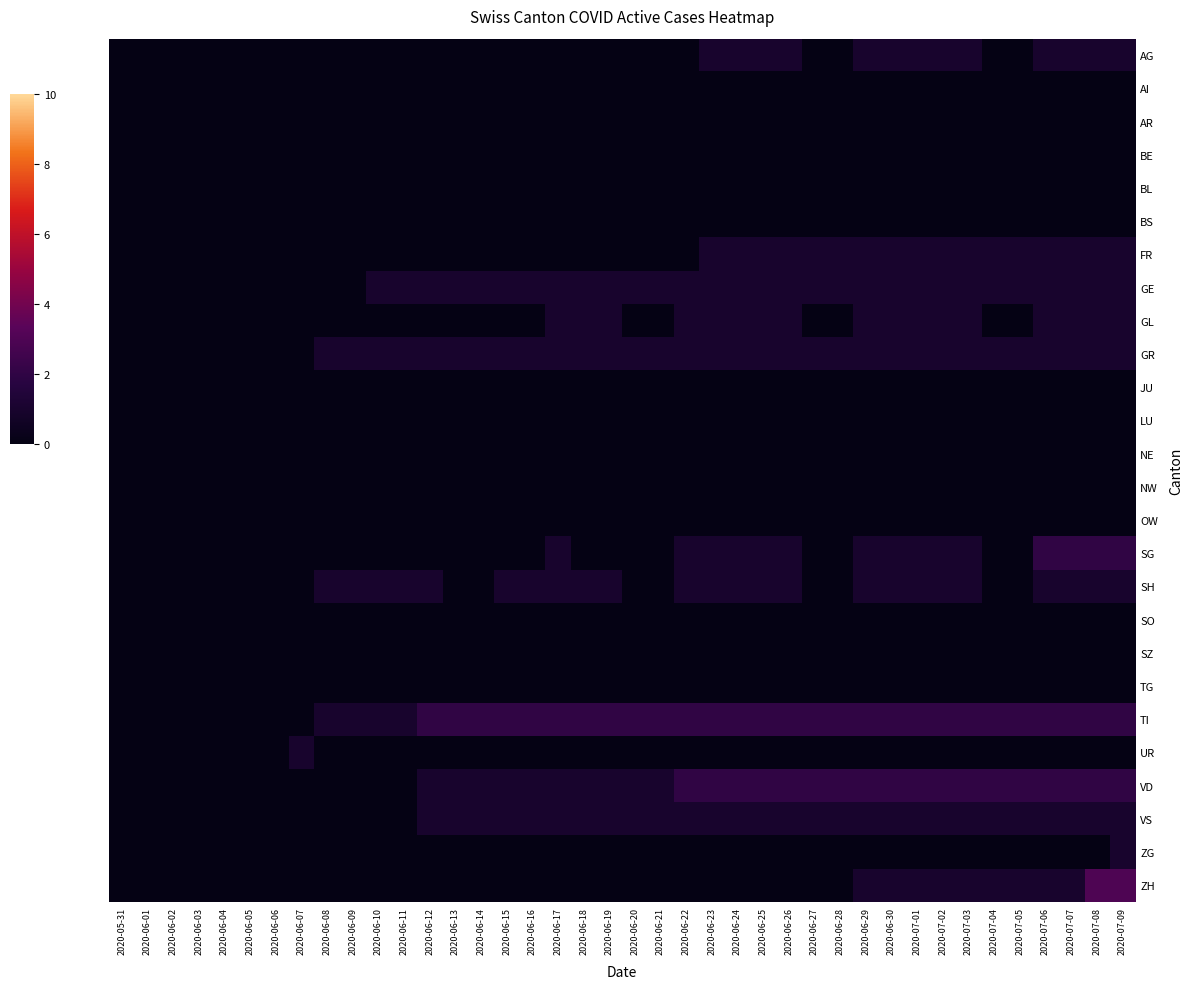

Reading left to right, extract all data points from this chart.

AG: 2020-05-31=0	2020-06-01=0	2020-06-02=0	2020-06-03=0	2020-06-04=0	2020-06-05=0	2020-06-06=0	2020-06-07=0	2020-06-08=0	2020-06-09=0	2020-06-10=0	2020-06-11=0	2020-06-12=0	2020-06-13=0	2020-06-14=0	2020-06-15=0	2020-06-16=0	2020-06-17=0	2020-06-18=0	2020-06-19=0	2020-06-20=0	2020-06-21=0	2020-06-22=0	2020-06-23=1	2020-06-24=1	2020-06-25=1	2020-06-26=1	2020-06-27=0	2020-06-28=0	2020-06-29=1	2020-06-30=1	2020-07-01=1	2020-07-02=1	2020-07-03=1	2020-07-04=0	2020-07-05=0	2020-07-06=1	2020-07-07=1	2020-07-08=1	2020-07-09=1
AI: 2020-05-31=0	2020-06-01=0	2020-06-02=0	2020-06-03=0	2020-06-04=0	2020-06-05=0	2020-06-06=0	2020-06-07=0	2020-06-08=0	2020-06-09=0	2020-06-10=0	2020-06-11=0	2020-06-12=0	2020-06-13=0	2020-06-14=0	2020-06-15=0	2020-06-16=0	2020-06-17=0	2020-06-18=0	2020-06-19=0	2020-06-20=0	2020-06-21=0	2020-06-22=0	2020-06-23=0	2020-06-24=0	2020-06-25=0	2020-06-26=0	2020-06-27=0	2020-06-28=0	2020-06-29=0	2020-06-30=0	2020-07-01=0	2020-07-02=0	2020-07-03=0	2020-07-04=0	2020-07-05=0	2020-07-06=0	2020-07-07=0	2020-07-08=0	2020-07-09=0
AR: 2020-05-31=0	2020-06-01=0	2020-06-02=0	2020-06-03=0	2020-06-04=0	2020-06-05=0	2020-06-06=0	2020-06-07=0	2020-06-08=0	2020-06-09=0	2020-06-10=0	2020-06-11=0	2020-06-12=0	2020-06-13=0	2020-06-14=0	2020-06-15=0	2020-06-16=0	2020-06-17=0	2020-06-18=0	2020-06-19=0	2020-06-20=0	2020-06-21=0	2020-06-22=0	2020-06-23=0	2020-06-24=0	2020-06-25=0	2020-06-26=0	2020-06-27=0	2020-06-28=0	2020-06-29=0	2020-06-30=0	2020-07-01=0	2020-07-02=0	2020-07-03=0	2020-07-04=0	2020-07-05=0	2020-07-06=0	2020-07-07=0	2020-07-08=0	2020-07-09=0
BE: 2020-05-31=0	2020-06-01=0	2020-06-02=0	2020-06-03=0	2020-06-04=0	2020-06-05=0	2020-06-06=0	2020-06-07=0	2020-06-08=0	2020-06-09=0	2020-06-10=0	2020-06-11=0	2020-06-12=0	2020-06-13=0	2020-06-14=0	2020-06-15=0	2020-06-16=0	2020-06-17=0	2020-06-18=0	2020-06-19=0	2020-06-20=0	2020-06-21=0	2020-06-22=0	2020-06-23=0	2020-06-24=0	2020-06-25=0	2020-06-26=0	2020-06-27=0	2020-06-28=0	2020-06-29=0	2020-06-30=0	2020-07-01=0	2020-07-02=0	2020-07-03=0	2020-07-04=0	2020-07-05=0	2020-07-06=0	2020-07-07=0	2020-07-08=0	2020-07-09=0
BL: 2020-05-31=0	2020-06-01=0	2020-06-02=0	2020-06-03=0	2020-06-04=0	2020-06-05=0	2020-06-06=0	2020-06-07=0	2020-06-08=0	2020-06-09=0	2020-06-10=0	2020-06-11=0	2020-06-12=0	2020-06-13=0	2020-06-14=0	2020-06-15=0	2020-06-16=0	2020-06-17=0	2020-06-18=0	2020-06-19=0	2020-06-20=0	2020-06-21=0	2020-06-22=0	2020-06-23=0	2020-06-24=0	2020-06-25=0	2020-06-26=0	2020-06-27=0	2020-06-28=0	2020-06-29=0	2020-06-30=0	2020-07-01=0	2020-07-02=0	2020-07-03=0	2020-07-04=0	2020-07-05=0	2020-07-06=0	2020-07-07=0	2020-07-08=0	2020-07-09=0
BS: 2020-05-31=0	2020-06-01=0	2020-06-02=0	2020-06-03=0	2020-06-04=0	2020-06-05=0	2020-06-06=0	2020-06-07=0	2020-06-08=0	2020-06-09=0	2020-06-10=0	2020-06-11=0	2020-06-12=0	2020-06-13=0	2020-06-14=0	2020-06-15=0	2020-06-16=0	2020-06-17=0	2020-06-18=0	2020-06-19=0	2020-06-20=0	2020-06-21=0	2020-06-22=0	2020-06-23=0	2020-06-24=0	2020-06-25=0	2020-06-26=0	2020-06-27=0	2020-06-28=0	2020-06-29=0	2020-06-30=0	2020-07-01=0	2020-07-02=0	2020-07-03=0	2020-07-04=0	2020-07-05=0	2020-07-06=0	2020-07-07=0	2020-07-08=0	2020-07-09=0
FR: 2020-05-31=0	2020-06-01=0	2020-06-02=0	2020-06-03=0	2020-06-04=0	2020-06-05=0	2020-06-06=0	2020-06-07=0	2020-06-08=0	2020-06-09=0	2020-06-10=0	2020-06-11=0	2020-06-12=0	2020-06-13=0	2020-06-14=0	2020-06-15=0	2020-06-16=0	2020-06-17=0	2020-06-18=0	2020-06-19=0	2020-06-20=0	2020-06-21=0	2020-06-22=0	2020-06-23=1	2020-06-24=1	2020-06-25=1	2020-06-26=1	2020-06-27=1	2020-06-28=1	2020-06-29=1	2020-06-30=1	2020-07-01=1	2020-07-02=1	2020-07-03=1	2020-07-04=1	2020-07-05=1	2020-07-06=1	2020-07-07=1	2020-07-08=1	2020-07-09=1
GE: 2020-05-31=0	2020-06-01=0	2020-06-02=0	2020-06-03=0	2020-06-04=0	2020-06-05=0	2020-06-06=0	2020-06-07=0	2020-06-08=0	2020-06-09=0	2020-06-10=1	2020-06-11=1	2020-06-12=1	2020-06-13=1	2020-06-14=1	2020-06-15=1	2020-06-16=1	2020-06-17=1	2020-06-18=1	2020-06-19=1	2020-06-20=1	2020-06-21=1	2020-06-22=1	2020-06-23=1	2020-06-24=1	2020-06-25=1	2020-06-26=1	2020-06-27=1	2020-06-28=1	2020-06-29=1	2020-06-30=1	2020-07-01=1	2020-07-02=1	2020-07-03=1	2020-07-04=1	2020-07-05=1	2020-07-06=1	2020-07-07=1	2020-07-08=1	2020-07-09=1
GL: 2020-05-31=0	2020-06-01=0	2020-06-02=0	2020-06-03=0	2020-06-04=0	2020-06-05=0	2020-06-06=0	2020-06-07=0	2020-06-08=0	2020-06-09=0	2020-06-10=0	2020-06-11=0	2020-06-12=0	2020-06-13=0	2020-06-14=0	2020-06-15=0	2020-06-16=0	2020-06-17=1	2020-06-18=1	2020-06-19=1	2020-06-20=0	2020-06-21=0	2020-06-22=1	2020-06-23=1	2020-06-24=1	2020-06-25=1	2020-06-26=1	2020-06-27=0	2020-06-28=0	2020-06-29=1	2020-06-30=1	2020-07-01=1	2020-07-02=1	2020-07-03=1	2020-07-04=0	2020-07-05=0	2020-07-06=1	2020-07-07=1	2020-07-08=1	2020-07-09=1
GR: 2020-05-31=0	2020-06-01=0	2020-06-02=0	2020-06-03=0	2020-06-04=0	2020-06-05=0	2020-06-06=0	2020-06-07=0	2020-06-08=1	2020-06-09=1	2020-06-10=1	2020-06-11=1	2020-06-12=1	2020-06-13=1	2020-06-14=1	2020-06-15=1	2020-06-16=1	2020-06-17=1	2020-06-18=1	2020-06-19=1	2020-06-20=1	2020-06-21=1	2020-06-22=1	2020-06-23=1	2020-06-24=1	2020-06-25=1	2020-06-26=1	2020-06-27=1	2020-06-28=1	2020-06-29=1	2020-06-30=1	2020-07-01=1	2020-07-02=1	2020-07-03=1	2020-07-04=1	2020-07-05=1	2020-07-06=1	2020-07-07=1	2020-07-08=1	2020-07-09=1
JU: 2020-05-31=0	2020-06-01=0	2020-06-02=0	2020-06-03=0	2020-06-04=0	2020-06-05=0	2020-06-06=0	2020-06-07=0	2020-06-08=0	2020-06-09=0	2020-06-10=0	2020-06-11=0	2020-06-12=0	2020-06-13=0	2020-06-14=0	2020-06-15=0	2020-06-16=0	2020-06-17=0	2020-06-18=0	2020-06-19=0	2020-06-20=0	2020-06-21=0	2020-06-22=0	2020-06-23=0	2020-06-24=0	2020-06-25=0	2020-06-26=0	2020-06-27=0	2020-06-28=0	2020-06-29=0	2020-06-30=0	2020-07-01=0	2020-07-02=0	2020-07-03=0	2020-07-04=0	2020-07-05=0	2020-07-06=0	2020-07-07=0	2020-07-08=0	2020-07-09=0
LU: 2020-05-31=0	2020-06-01=0	2020-06-02=0	2020-06-03=0	2020-06-04=0	2020-06-05=0	2020-06-06=0	2020-06-07=0	2020-06-08=0	2020-06-09=0	2020-06-10=0	2020-06-11=0	2020-06-12=0	2020-06-13=0	2020-06-14=0	2020-06-15=0	2020-06-16=0	2020-06-17=0	2020-06-18=0	2020-06-19=0	2020-06-20=0	2020-06-21=0	2020-06-22=0	2020-06-23=0	2020-06-24=0	2020-06-25=0	2020-06-26=0	2020-06-27=0	2020-06-28=0	2020-06-29=0	2020-06-30=0	2020-07-01=0	2020-07-02=0	2020-07-03=0	2020-07-04=0	2020-07-05=0	2020-07-06=0	2020-07-07=0	2020-07-08=0	2020-07-09=0
NE: 2020-05-31=0	2020-06-01=0	2020-06-02=0	2020-06-03=0	2020-06-04=0	2020-06-05=0	2020-06-06=0	2020-06-07=0	2020-06-08=0	2020-06-09=0	2020-06-10=0	2020-06-11=0	2020-06-12=0	2020-06-13=0	2020-06-14=0	2020-06-15=0	2020-06-16=0	2020-06-17=0	2020-06-18=0	2020-06-19=0	2020-06-20=0	2020-06-21=0	2020-06-22=0	2020-06-23=0	2020-06-24=0	2020-06-25=0	2020-06-26=0	2020-06-27=0	2020-06-28=0	2020-06-29=0	2020-06-30=0	2020-07-01=0	2020-07-02=0	2020-07-03=0	2020-07-04=0	2020-07-05=0	2020-07-06=0	2020-07-07=0	2020-07-08=0	2020-07-09=0
NW: 2020-05-31=0	2020-06-01=0	2020-06-02=0	2020-06-03=0	2020-06-04=0	2020-06-05=0	2020-06-06=0	2020-06-07=0	2020-06-08=0	2020-06-09=0	2020-06-10=0	2020-06-11=0	2020-06-12=0	2020-06-13=0	2020-06-14=0	2020-06-15=0	2020-06-16=0	2020-06-17=0	2020-06-18=0	2020-06-19=0	2020-06-20=0	2020-06-21=0	2020-06-22=0	2020-06-23=0	2020-06-24=0	2020-06-25=0	2020-06-26=0	2020-06-27=0	2020-06-28=0	2020-06-29=0	2020-06-30=0	2020-07-01=0	2020-07-02=0	2020-07-03=0	2020-07-04=0	2020-07-05=0	2020-07-06=0	2020-07-07=0	2020-07-08=0	2020-07-09=0
OW: 2020-05-31=0	2020-06-01=0	2020-06-02=0	2020-06-03=0	2020-06-04=0	2020-06-05=0	2020-06-06=0	2020-06-07=0	2020-06-08=0	2020-06-09=0	2020-06-10=0	2020-06-11=0	2020-06-12=0	2020-06-13=0	2020-06-14=0	2020-06-15=0	2020-06-16=0	2020-06-17=0	2020-06-18=0	2020-06-19=0	2020-06-20=0	2020-06-21=0	2020-06-22=0	2020-06-23=0	2020-06-24=0	2020-06-25=0	2020-06-26=0	2020-06-27=0	2020-06-28=0	2020-06-29=0	2020-06-30=0	2020-07-01=0	2020-07-02=0	2020-07-03=0	2020-07-04=0	2020-07-05=0	2020-07-06=0	2020-07-07=0	2020-07-08=0	2020-07-09=0
SG: 2020-05-31=0	2020-06-01=0	2020-06-02=0	2020-06-03=0	2020-06-04=0	2020-06-05=0	2020-06-06=0	2020-06-07=0	2020-06-08=0	2020-06-09=0	2020-06-10=0	2020-06-11=0	2020-06-12=0	2020-06-13=0	2020-06-14=0	2020-06-15=0	2020-06-16=0	2020-06-17=1	2020-06-18=0	2020-06-19=0	2020-06-20=0	2020-06-21=0	2020-06-22=1	2020-06-23=1	2020-06-24=1	2020-06-25=1	2020-06-26=1	2020-06-27=0	2020-06-28=0	2020-06-29=1	2020-06-30=1	2020-07-01=1	2020-07-02=1	2020-07-03=1	2020-07-04=0	2020-07-05=0	2020-07-06=2	2020-07-07=2	2020-07-08=2	2020-07-09=2
SH: 2020-05-31=0	2020-06-01=0	2020-06-02=0	2020-06-03=0	2020-06-04=0	2020-06-05=0	2020-06-06=0	2020-06-07=0	2020-06-08=1	2020-06-09=1	2020-06-10=1	2020-06-11=1	2020-06-12=1	2020-06-13=0	2020-06-14=0	2020-06-15=1	2020-06-16=1	2020-06-17=1	2020-06-18=1	2020-06-19=1	2020-06-20=0	2020-06-21=0	2020-06-22=1	2020-06-23=1	2020-06-24=1	2020-06-25=1	2020-06-26=1	2020-06-27=0	2020-06-28=0	2020-06-29=1	2020-06-30=1	2020-07-01=1	2020-07-02=1	2020-07-03=1	2020-07-04=0	2020-07-05=0	2020-07-06=1	2020-07-07=1	2020-07-08=1	2020-07-09=1
SO: 2020-05-31=0	2020-06-01=0	2020-06-02=0	2020-06-03=0	2020-06-04=0	2020-06-05=0	2020-06-06=0	2020-06-07=0	2020-06-08=0	2020-06-09=0	2020-06-10=0	2020-06-11=0	2020-06-12=0	2020-06-13=0	2020-06-14=0	2020-06-15=0	2020-06-16=0	2020-06-17=0	2020-06-18=0	2020-06-19=0	2020-06-20=0	2020-06-21=0	2020-06-22=0	2020-06-23=0	2020-06-24=0	2020-06-25=0	2020-06-26=0	2020-06-27=0	2020-06-28=0	2020-06-29=0	2020-06-30=0	2020-07-01=0	2020-07-02=0	2020-07-03=0	2020-07-04=0	2020-07-05=0	2020-07-06=0	2020-07-07=0	2020-07-08=0	2020-07-09=0
SZ: 2020-05-31=0	2020-06-01=0	2020-06-02=0	2020-06-03=0	2020-06-04=0	2020-06-05=0	2020-06-06=0	2020-06-07=0	2020-06-08=0	2020-06-09=0	2020-06-10=0	2020-06-11=0	2020-06-12=0	2020-06-13=0	2020-06-14=0	2020-06-15=0	2020-06-16=0	2020-06-17=0	2020-06-18=0	2020-06-19=0	2020-06-20=0	2020-06-21=0	2020-06-22=0	2020-06-23=0	2020-06-24=0	2020-06-25=0	2020-06-26=0	2020-06-27=0	2020-06-28=0	2020-06-29=0	2020-06-30=0	2020-07-01=0	2020-07-02=0	2020-07-03=0	2020-07-04=0	2020-07-05=0	2020-07-06=0	2020-07-07=0	2020-07-08=0	2020-07-09=0
TG: 2020-05-31=0	2020-06-01=0	2020-06-02=0	2020-06-03=0	2020-06-04=0	2020-06-05=0	2020-06-06=0	2020-06-07=0	2020-06-08=0	2020-06-09=0	2020-06-10=0	2020-06-11=0	2020-06-12=0	2020-06-13=0	2020-06-14=0	2020-06-15=0	2020-06-16=0	2020-06-17=0	2020-06-18=0	2020-06-19=0	2020-06-20=0	2020-06-21=0	2020-06-22=0	2020-06-23=0	2020-06-24=0	2020-06-25=0	2020-06-26=0	2020-06-27=0	2020-06-28=0	2020-06-29=0	2020-06-30=0	2020-07-01=0	2020-07-02=0	2020-07-03=0	2020-07-04=0	2020-07-05=0	2020-07-06=0	2020-07-07=0	2020-07-08=0	2020-07-09=0
TI: 2020-05-31=0	2020-06-01=0	2020-06-02=0	2020-06-03=0	2020-06-04=0	2020-06-05=0	2020-06-06=0	2020-06-07=0	2020-06-08=1	2020-06-09=1	2020-06-10=1	2020-06-11=1	2020-06-12=2	2020-06-13=2	2020-06-14=2	2020-06-15=2	2020-06-16=2	2020-06-17=2	2020-06-18=2	2020-06-19=2	2020-06-20=2	2020-06-21=2	2020-06-22=2	2020-06-23=2	2020-06-24=2	2020-06-25=2	2020-06-26=2	2020-06-27=2	2020-06-28=2	2020-06-29=2	2020-06-30=2	2020-07-01=2	2020-07-02=2	2020-07-03=2	2020-07-04=2	2020-07-05=2	2020-07-06=2	2020-07-07=2	2020-07-08=2	2020-07-09=2
UR: 2020-05-31=0	2020-06-01=0	2020-06-02=0	2020-06-03=0	2020-06-04=0	2020-06-05=0	2020-06-06=0	2020-06-07=1	2020-06-08=0	2020-06-09=0	2020-06-10=0	2020-06-11=0	2020-06-12=0	2020-06-13=0	2020-06-14=0	2020-06-15=0	2020-06-16=0	2020-06-17=0	2020-06-18=0	2020-06-19=0	2020-06-20=0	2020-06-21=0	2020-06-22=0	2020-06-23=0	2020-06-24=0	2020-06-25=0	2020-06-26=0	2020-06-27=0	2020-06-28=0	2020-06-29=0	2020-06-30=0	2020-07-01=0	2020-07-02=0	2020-07-03=0	2020-07-04=0	2020-07-05=0	2020-07-06=0	2020-07-07=0	2020-07-08=0	2020-07-09=0
VD: 2020-05-31=0	2020-06-01=0	2020-06-02=0	2020-06-03=0	2020-06-04=0	2020-06-05=0	2020-06-06=0	2020-06-07=0	2020-06-08=0	2020-06-09=0	2020-06-10=0	2020-06-11=0	2020-06-12=1	2020-06-13=1	2020-06-14=1	2020-06-15=1	2020-06-16=1	2020-06-17=1	2020-06-18=1	2020-06-19=1	2020-06-20=1	2020-06-21=1	2020-06-22=2	2020-06-23=2	2020-06-24=2	2020-06-25=2	2020-06-26=2	2020-06-27=2	2020-06-28=2	2020-06-29=2	2020-06-30=2	2020-07-01=2	2020-07-02=2	2020-07-03=2	2020-07-04=2	2020-07-05=2	2020-07-06=2	2020-07-07=2	2020-07-08=2	2020-07-09=2
VS: 2020-05-31=0	2020-06-01=0	2020-06-02=0	2020-06-03=0	2020-06-04=0	2020-06-05=0	2020-06-06=0	2020-06-07=0	2020-06-08=0	2020-06-09=0	2020-06-10=0	2020-06-11=0	2020-06-12=1	2020-06-13=1	2020-06-14=1	2020-06-15=1	2020-06-16=1	2020-06-17=1	2020-06-18=1	2020-06-19=1	2020-06-20=1	2020-06-21=1	2020-06-22=1	2020-06-23=1	2020-06-24=1	2020-06-25=1	2020-06-26=1	2020-06-27=1	2020-06-28=1	2020-06-29=1	2020-06-30=1	2020-07-01=1	2020-07-02=1	2020-07-03=1	2020-07-04=1	2020-07-05=1	2020-07-06=1	2020-07-07=1	2020-07-08=1	2020-07-09=1
ZG: 2020-05-31=0	2020-06-01=0	2020-06-02=0	2020-06-03=0	2020-06-04=0	2020-06-05=0	2020-06-06=0	2020-06-07=0	2020-06-08=0	2020-06-09=0	2020-06-10=0	2020-06-11=0	2020-06-12=0	2020-06-13=0	2020-06-14=0	2020-06-15=0	2020-06-16=0	2020-06-17=0	2020-06-18=0	2020-06-19=0	2020-06-20=0	2020-06-21=0	2020-06-22=0	2020-06-23=0	2020-06-24=0	2020-06-25=0	2020-06-26=0	2020-06-27=0	2020-06-28=0	2020-06-29=0	2020-06-30=0	2020-07-01=0	2020-07-02=0	2020-07-03=0	2020-07-04=0	2020-07-05=0	2020-07-06=0	2020-07-07=0	2020-07-08=0	2020-07-09=1
ZH: 2020-05-31=0	2020-06-01=0	2020-06-02=0	2020-06-03=0	2020-06-04=0	2020-06-05=0	2020-06-06=0	2020-06-07=0	2020-06-08=0	2020-06-09=0	2020-06-10=0	2020-06-11=0	2020-06-12=0	2020-06-13=0	2020-06-14=0	2020-06-15=0	2020-06-16=0	2020-06-17=0	2020-06-18=0	2020-06-19=0	2020-06-20=0	2020-06-21=0	2020-06-22=0	2020-06-23=0	2020-06-24=0	2020-06-25=0	2020-06-26=0	2020-06-27=0	2020-06-28=0	2020-06-29=1	2020-06-30=1	2020-07-01=1	2020-07-02=1	2020-07-03=1	2020-07-04=1	2020-07-05=1	2020-07-06=1	2020-07-07=1	2020-07-08=3	2020-07-09=3